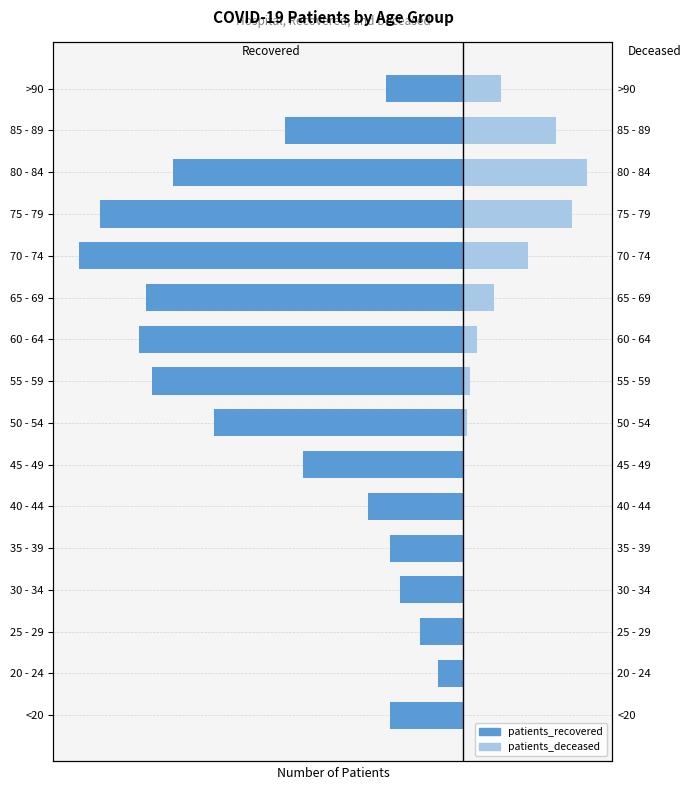

What is the value of the patients_deceased bar at the 4th from the left?

9